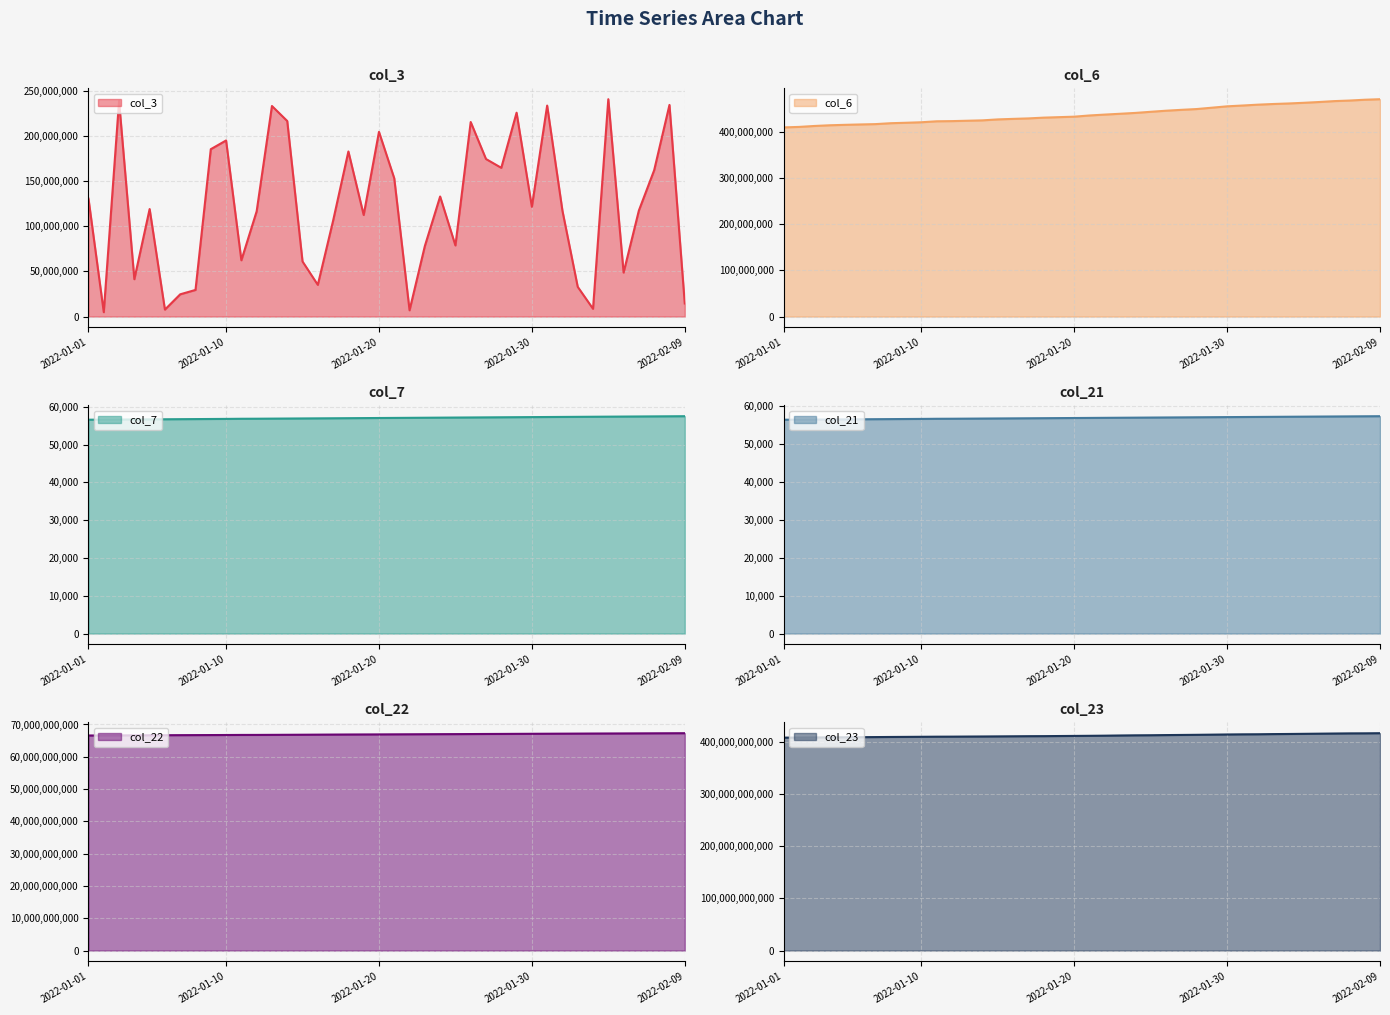

What is the difference between the highest and lowest values at 2022-01-21?

411193214328